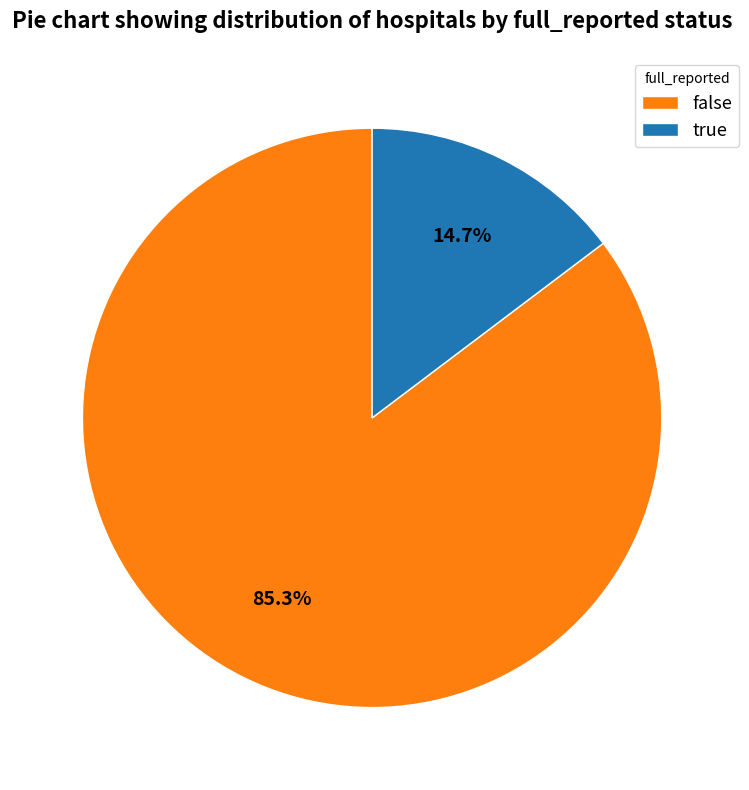

Combined, what portion of the pie is false and true?

100.0%